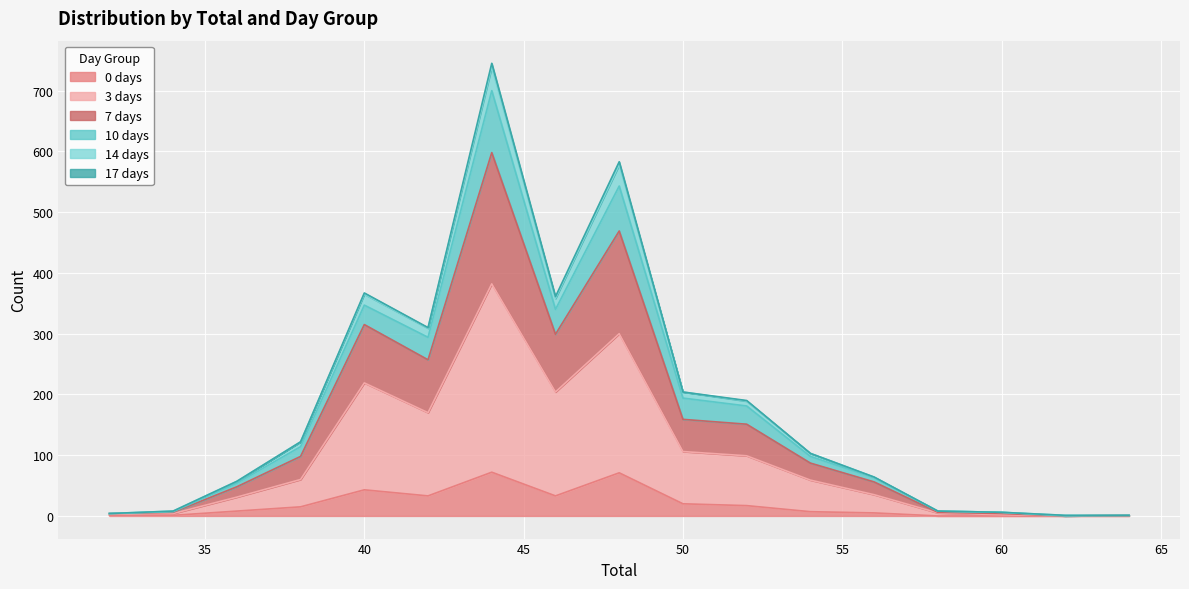

Does the chart display data point markers on the line(s)?

No